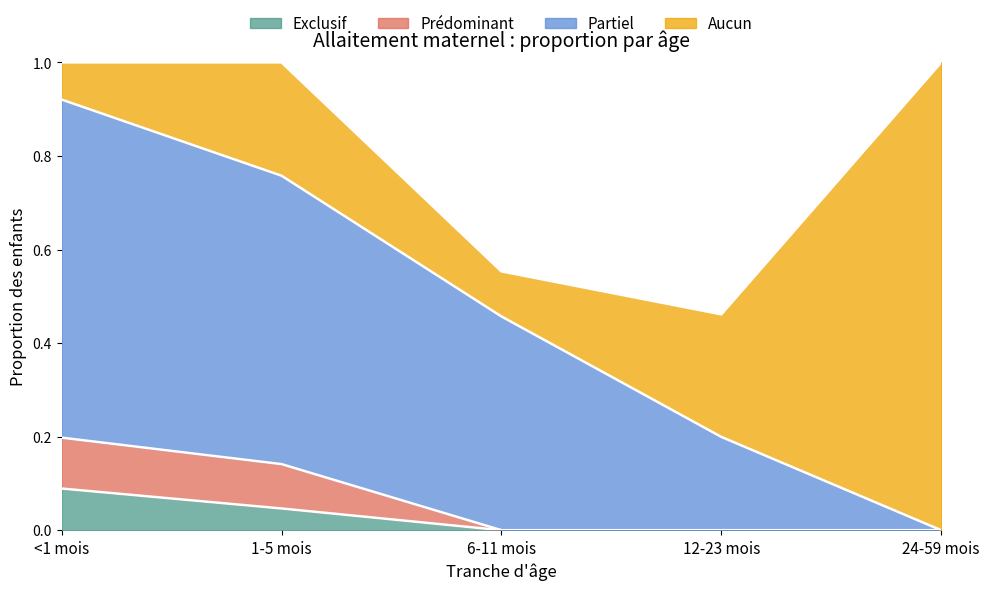

The Exclusif series shows -0.1 at 6-11 mois. True or false?

False